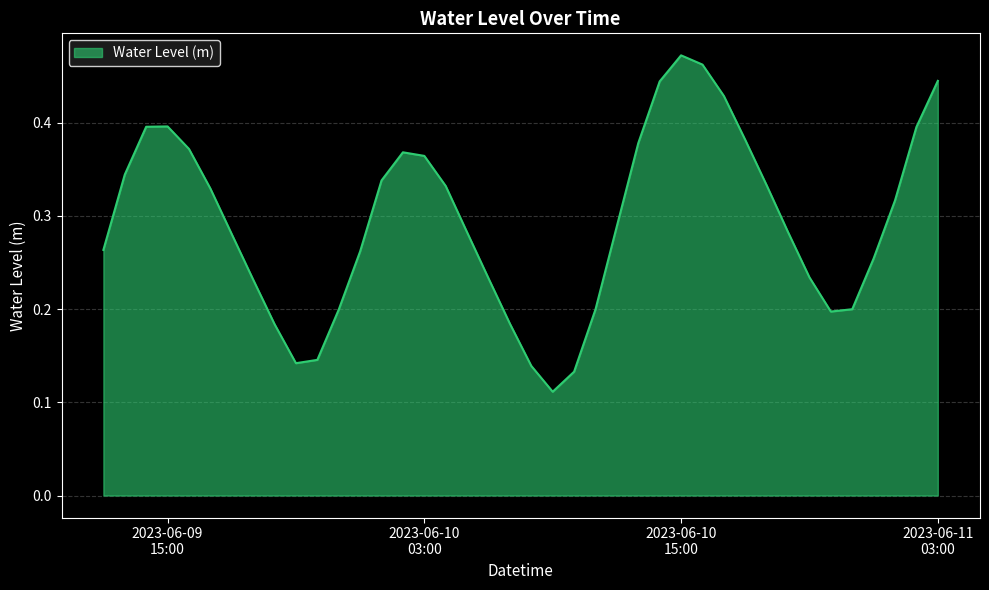

What is the minimum value shown in the chart?

0.1